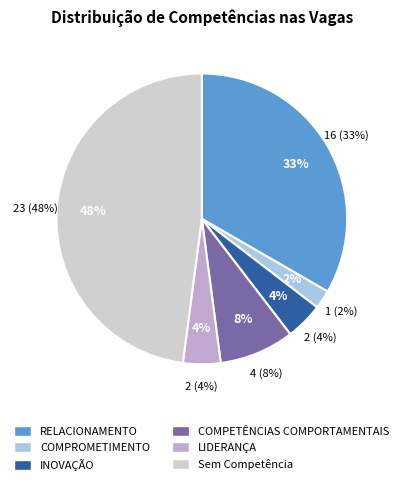

How many segments does this pie chart have?

6